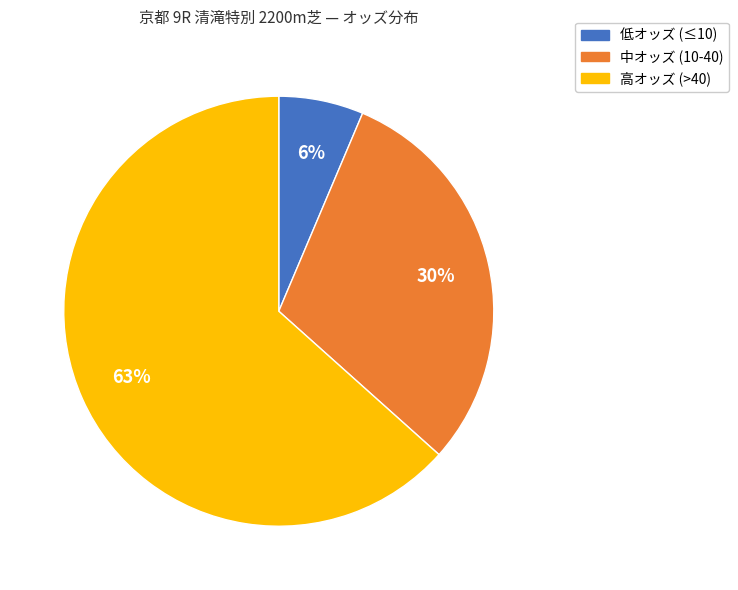

Is there a majority slice in this chart?

Yes